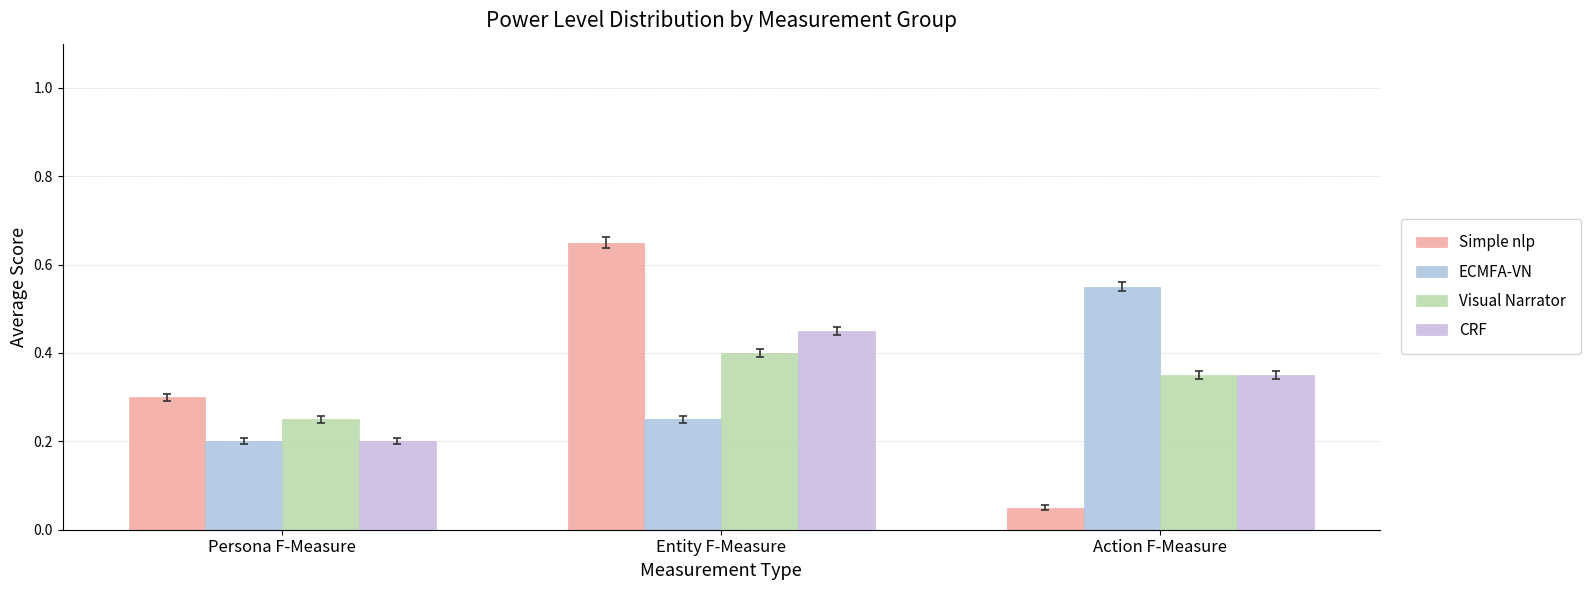

Does the chart contain any negative values?

No